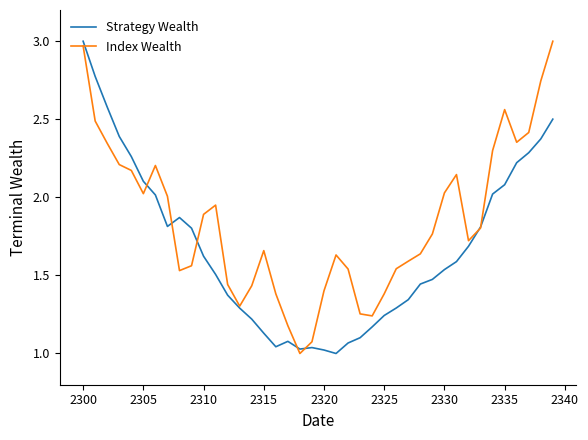

Rank the series by their average value, from lowest to highest.

Strategy Wealth, Index Wealth